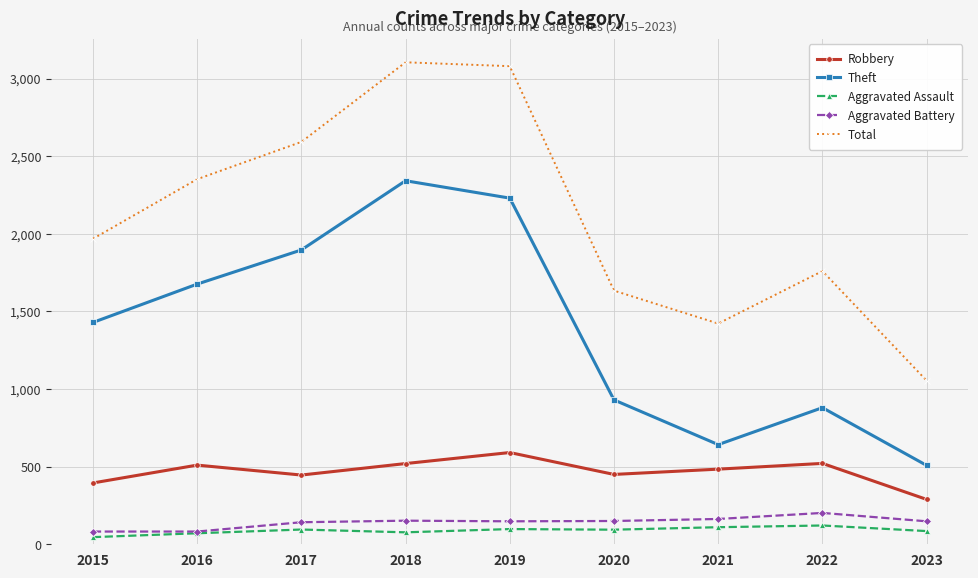

Is the value of Robbery at 2017 greater than the value of Aggravated Assault at 2018?

Yes